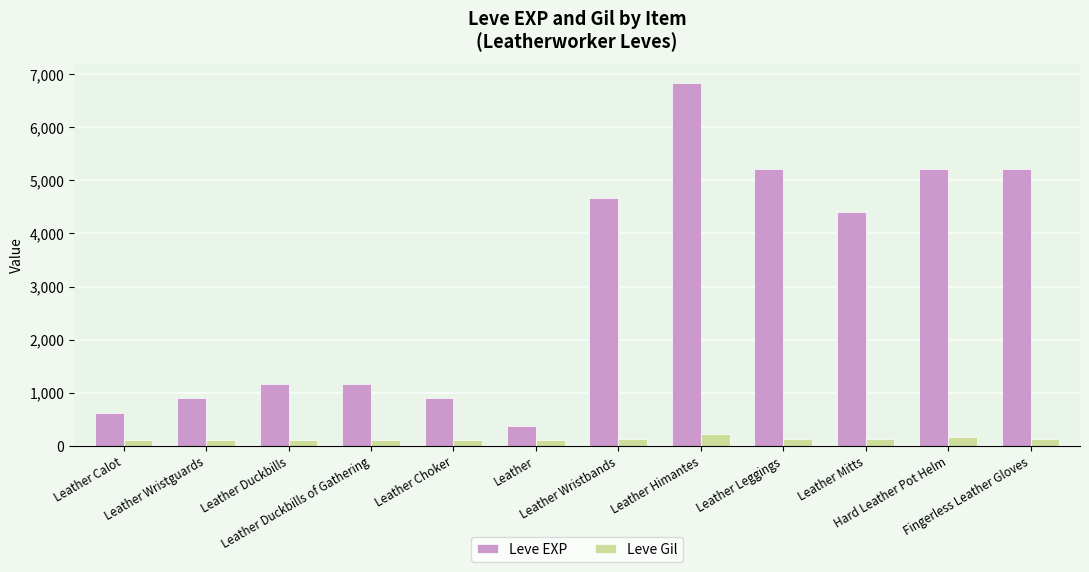

The value of Leve EXP at Leather Calot is 630. True or false?

True